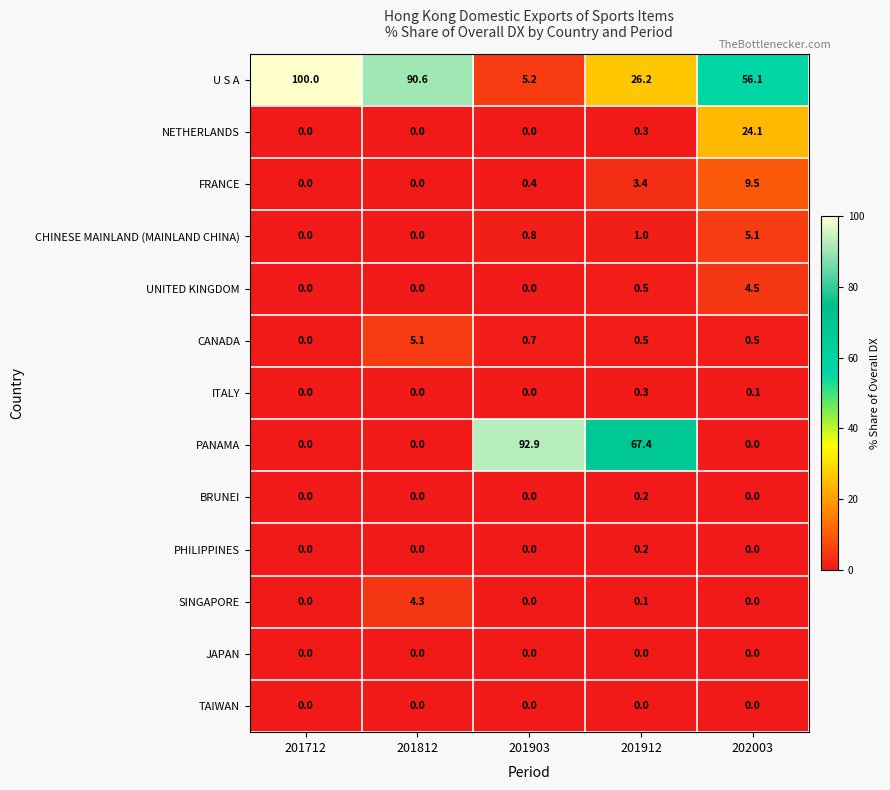

At how many categories does at least one series exceed 23?

5